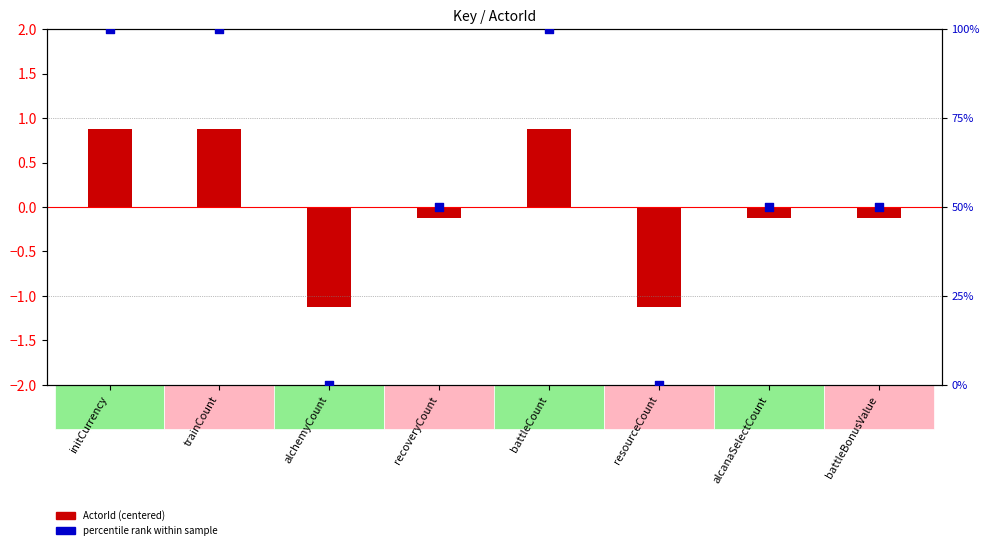

What are all the series names shown in the legend?

ActorId (centered), percentile rank